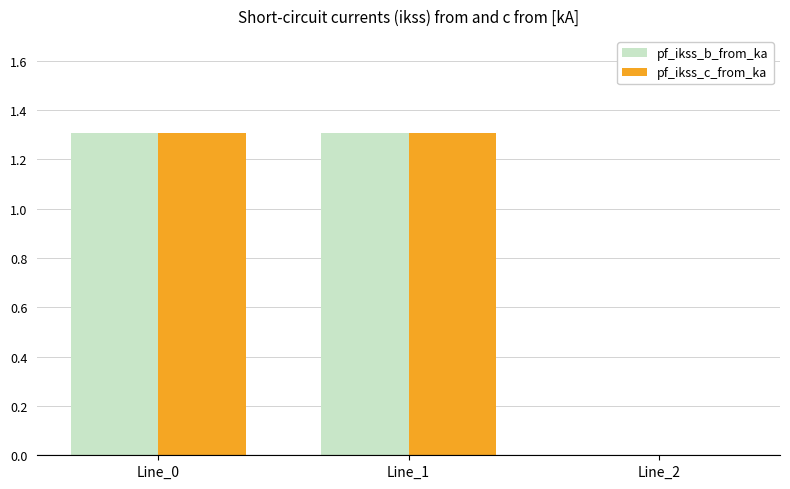

What is the total value across all series at Line_1?

2.6